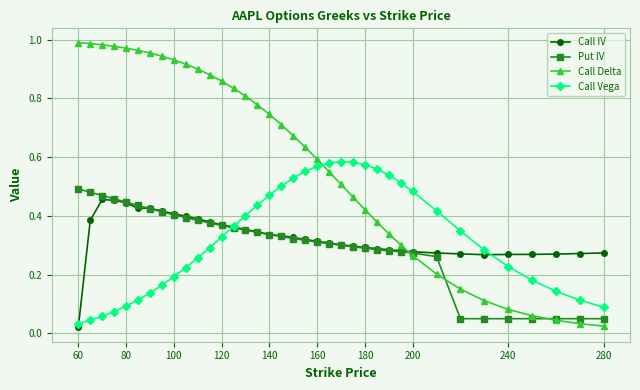

How many times do Call Delta and Call Vega cross each other?

1